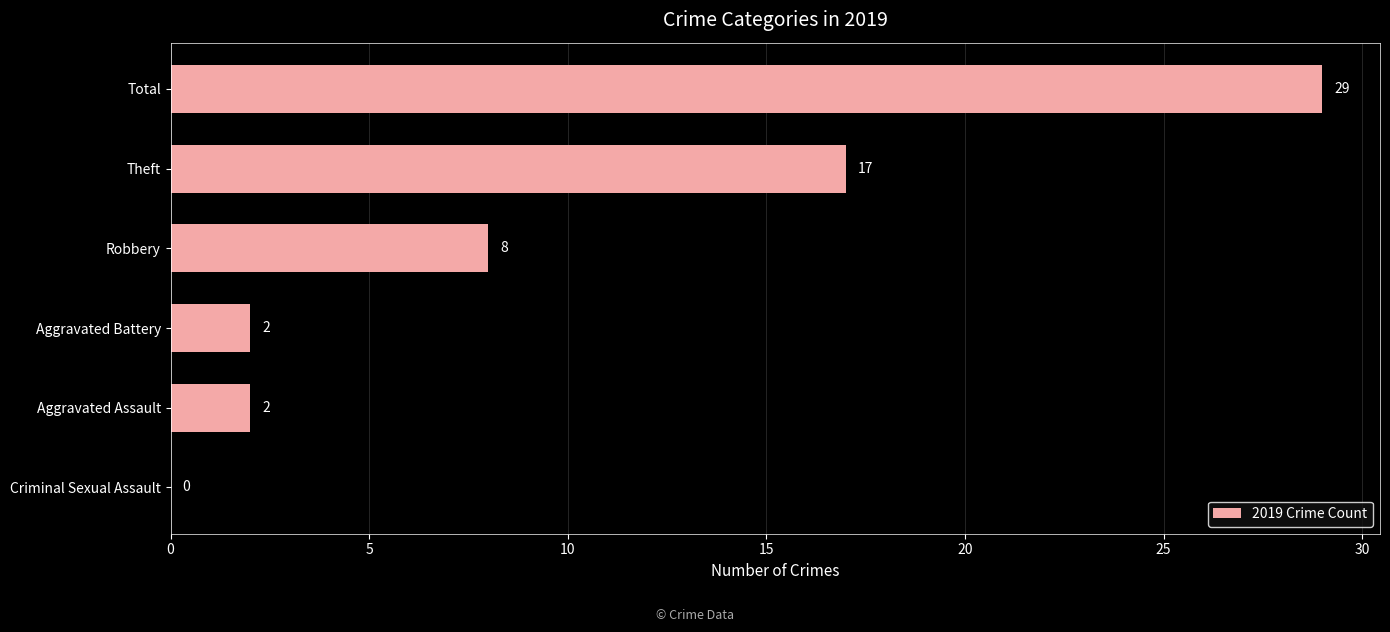

True or false: the data shows 0 at Criminal Sexual Assault.

True